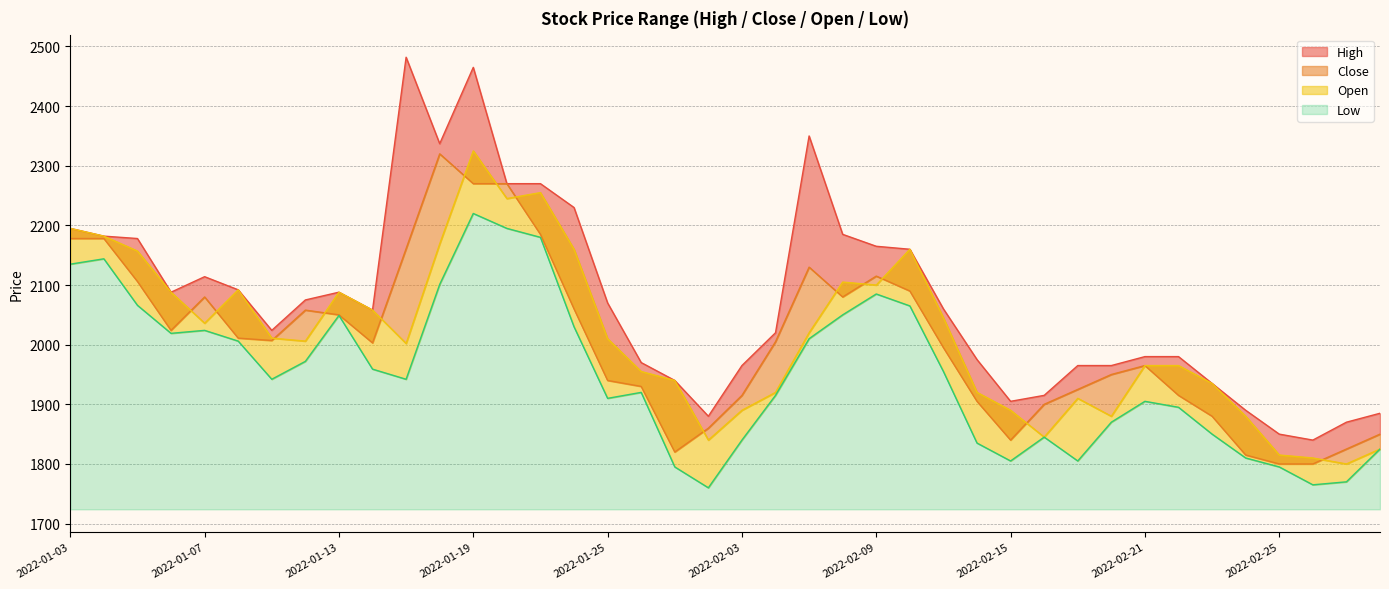

True or false: Open and High cross at least once.

False